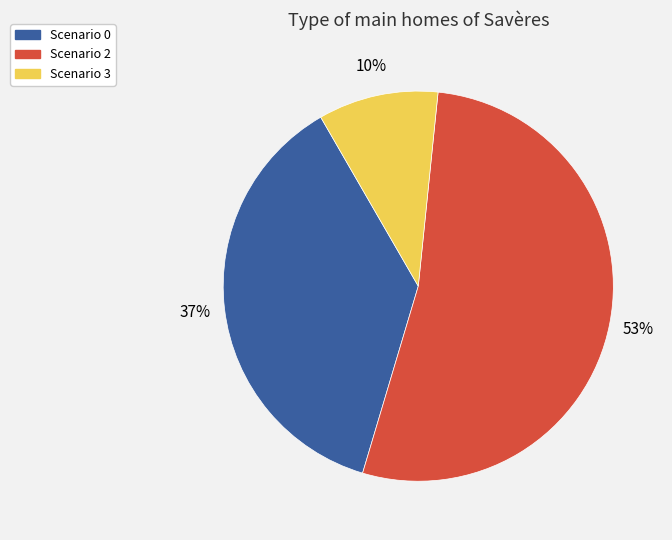

Does any single category account for the majority?

Yes